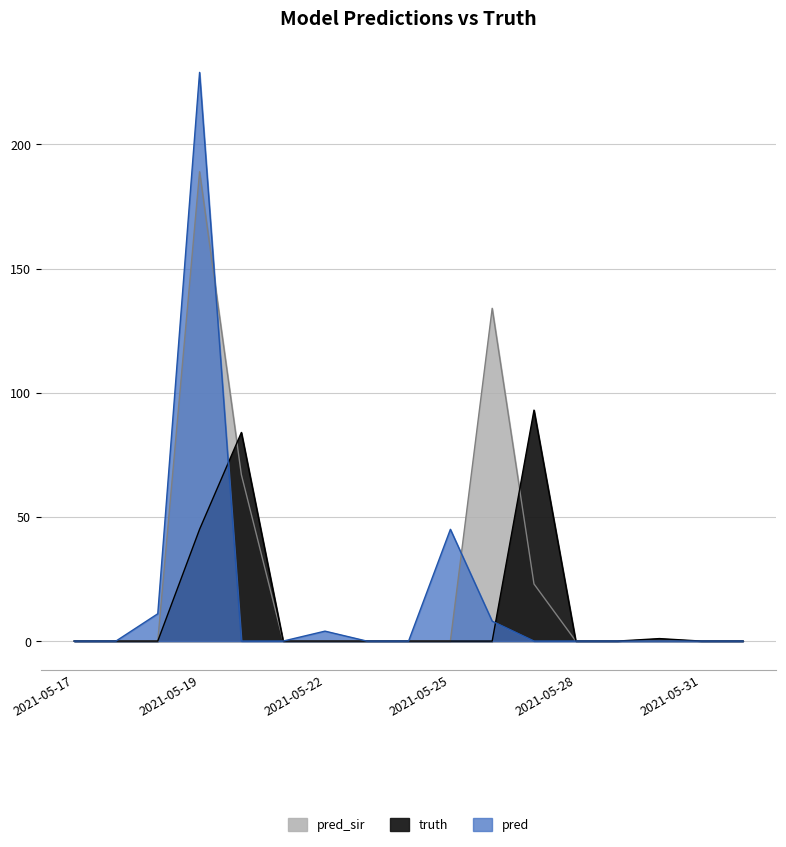

How many lines are shown in the chart?

3